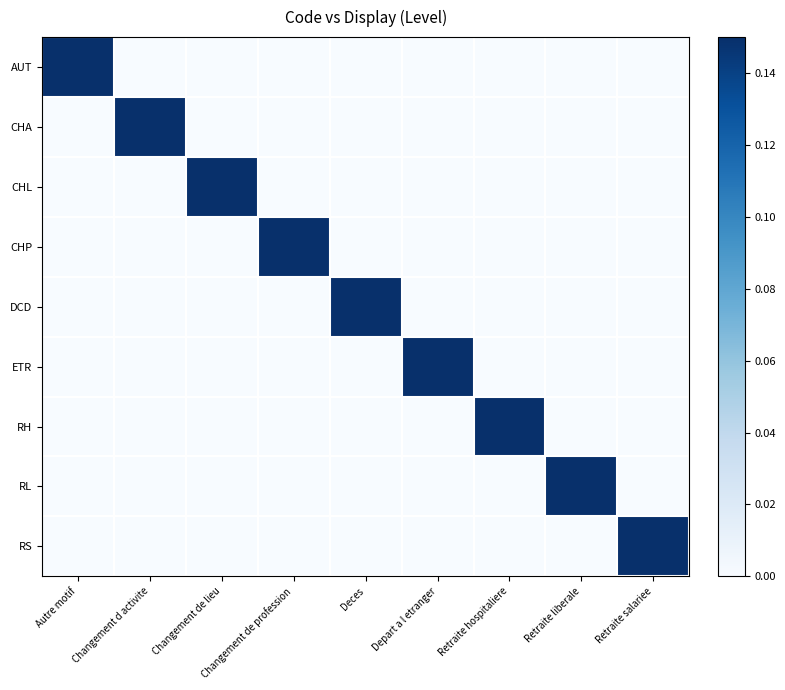

Which label corresponds to the smallest value in the chart?

Changement d activite